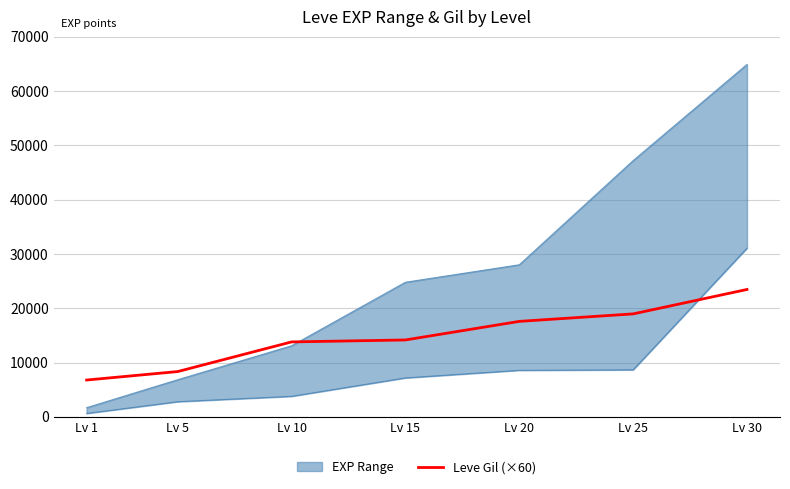

Which label corresponds to the smallest value in the chart?

Lv 1